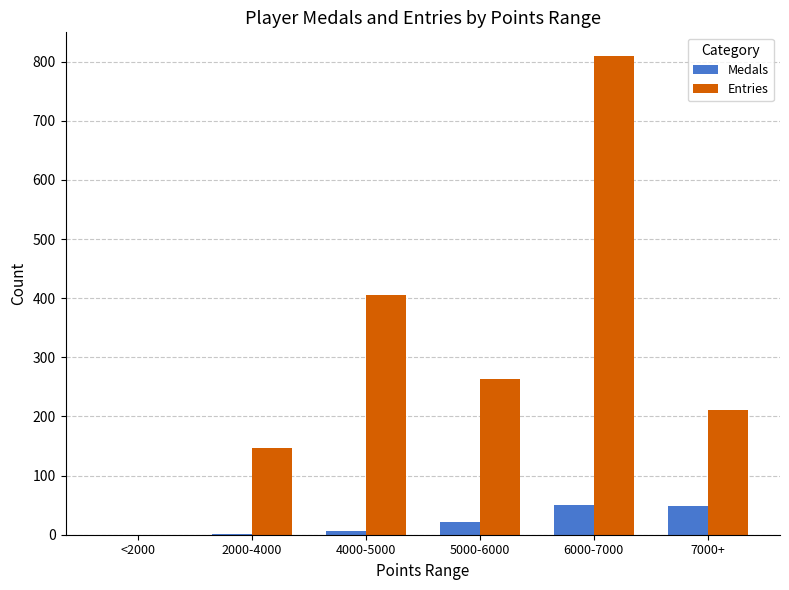

Is the value of Medals at 6000-7000 greater than the value of Entries at 4000-5000?

No